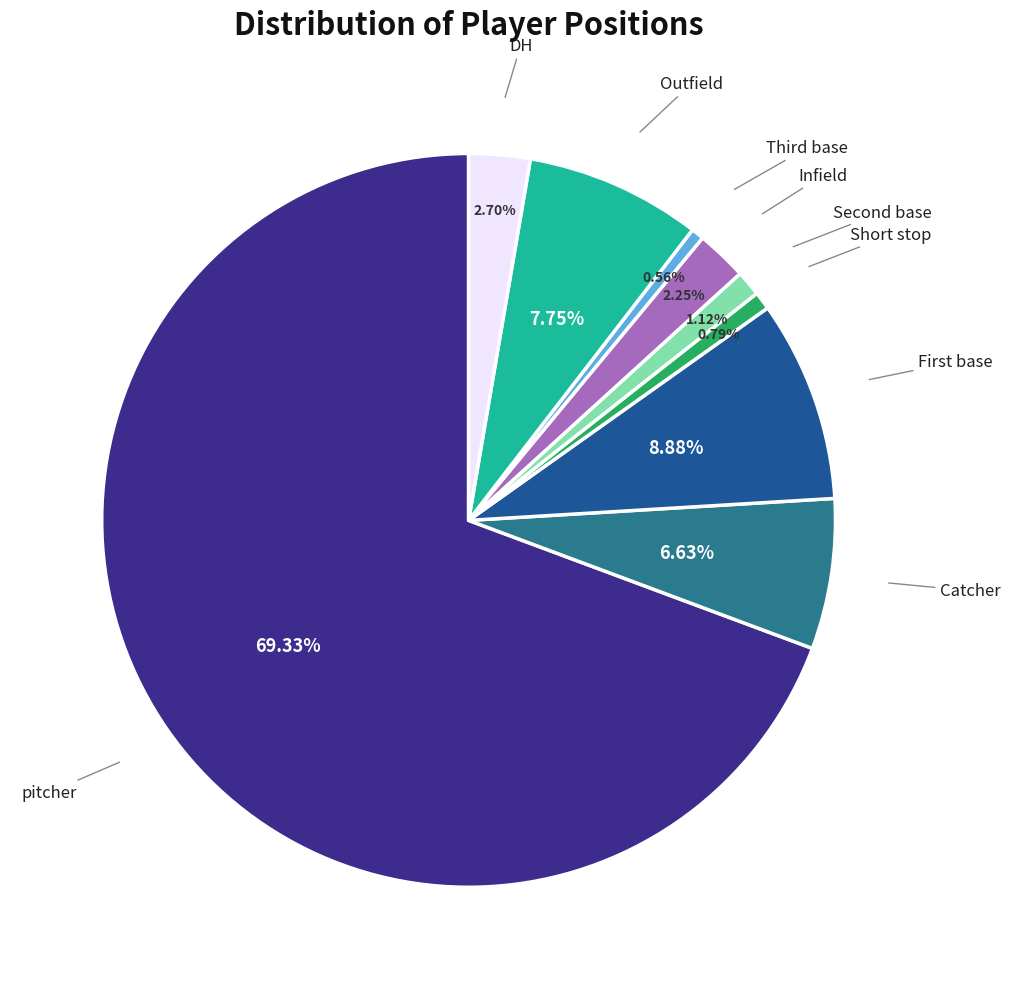

How many segments does this pie chart have?

9